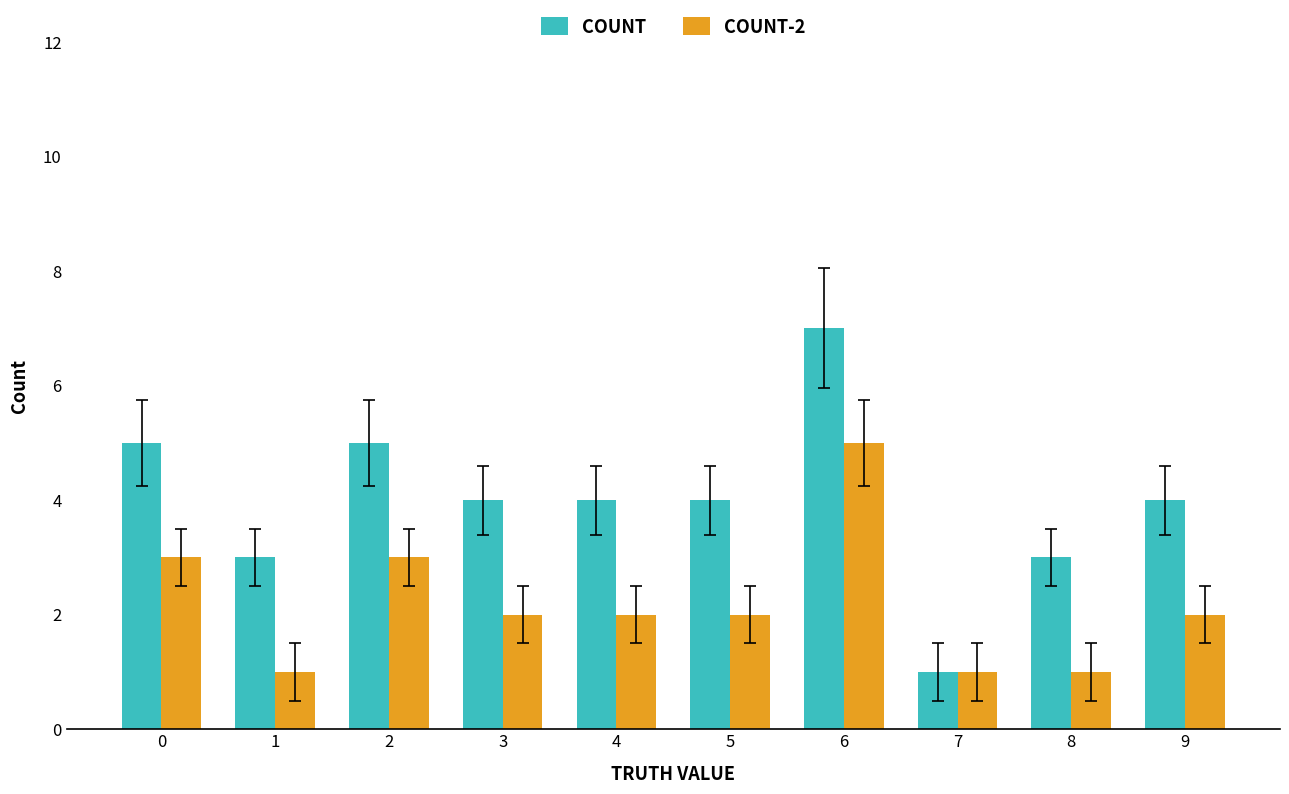

Reading left to right, transcribe all the data shown in this chart.

COUNT: 5	3	5	4	4	4	7	1	3	4
COUNT-2: 3	1	3	2	2	2	5	1	1	2